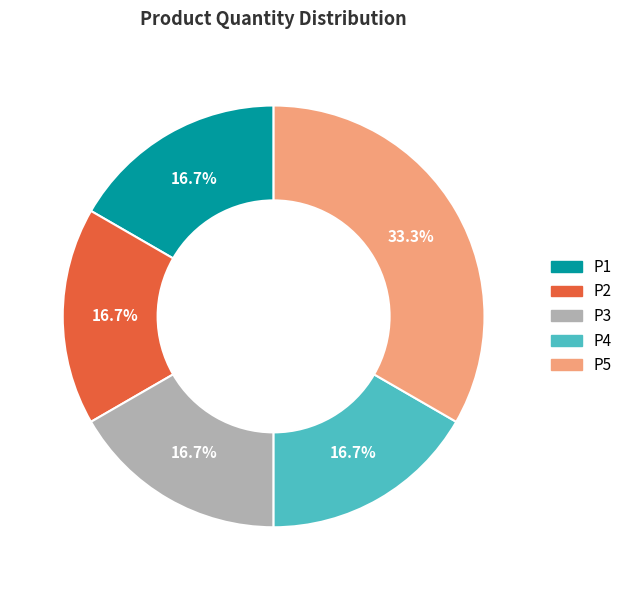

Is P4 the majority of the pie?

No